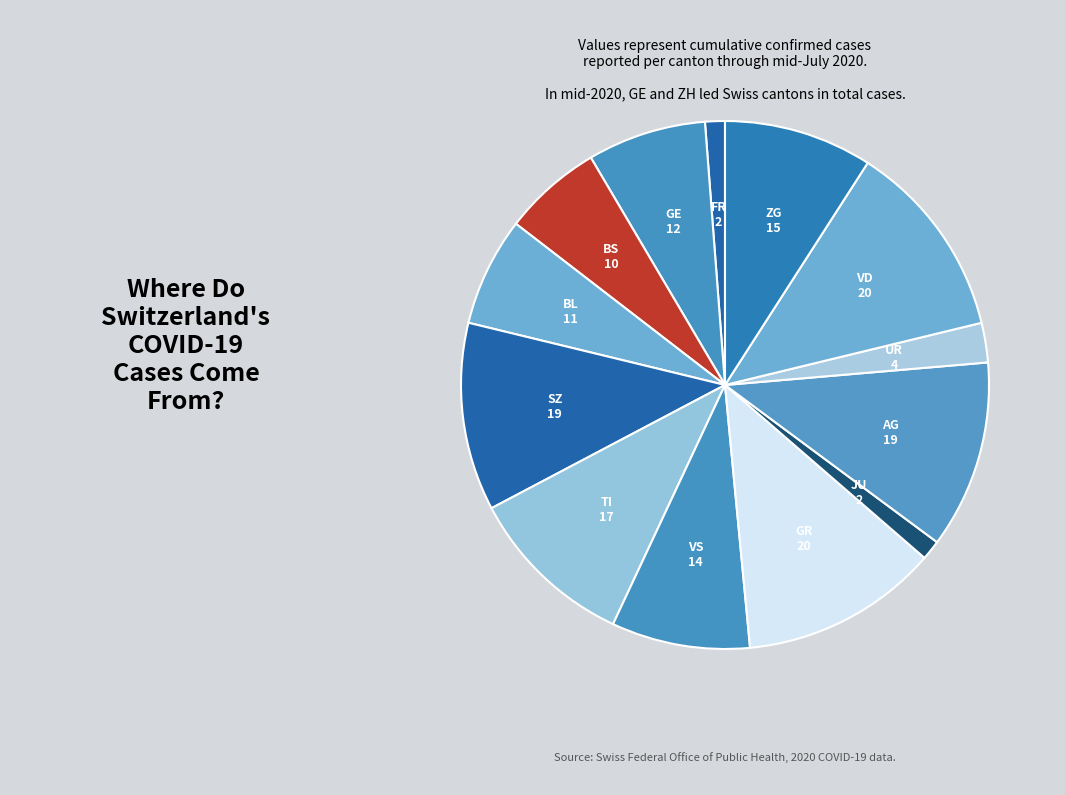

Do GR and ZG together represent more than half of the pie?

No